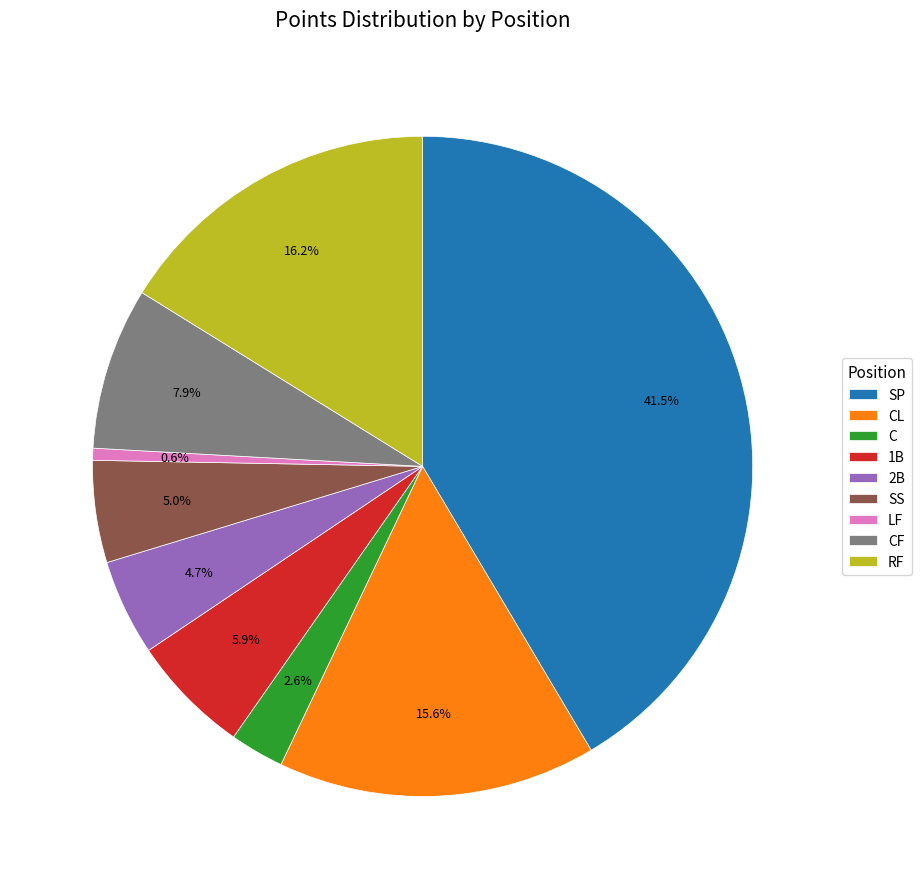

Count the number of slices in the pie.

9